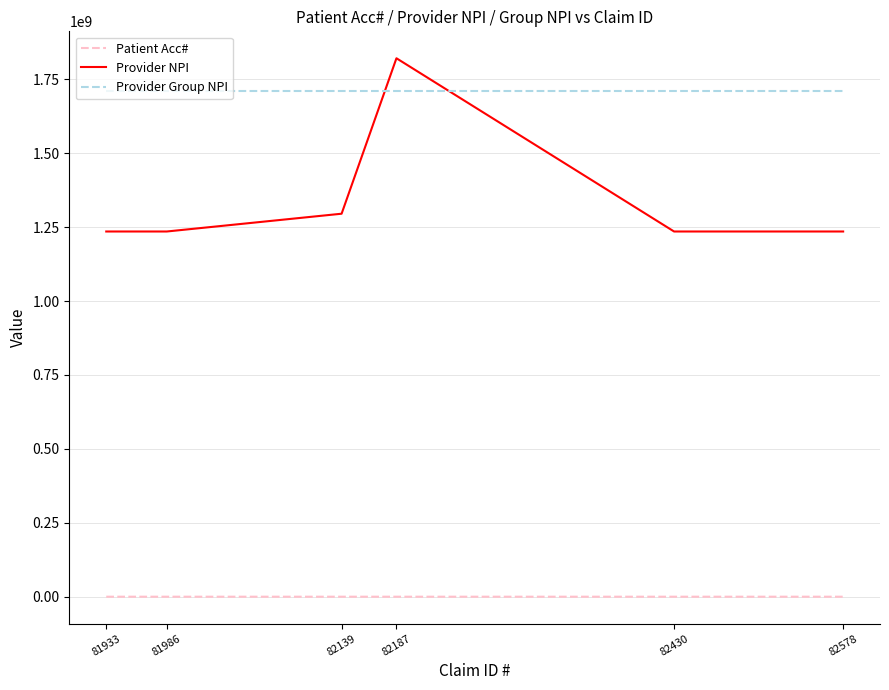

Is the value of Patient Acc# at 81933 greater than the value of Provider Group NPI at 82578?

No